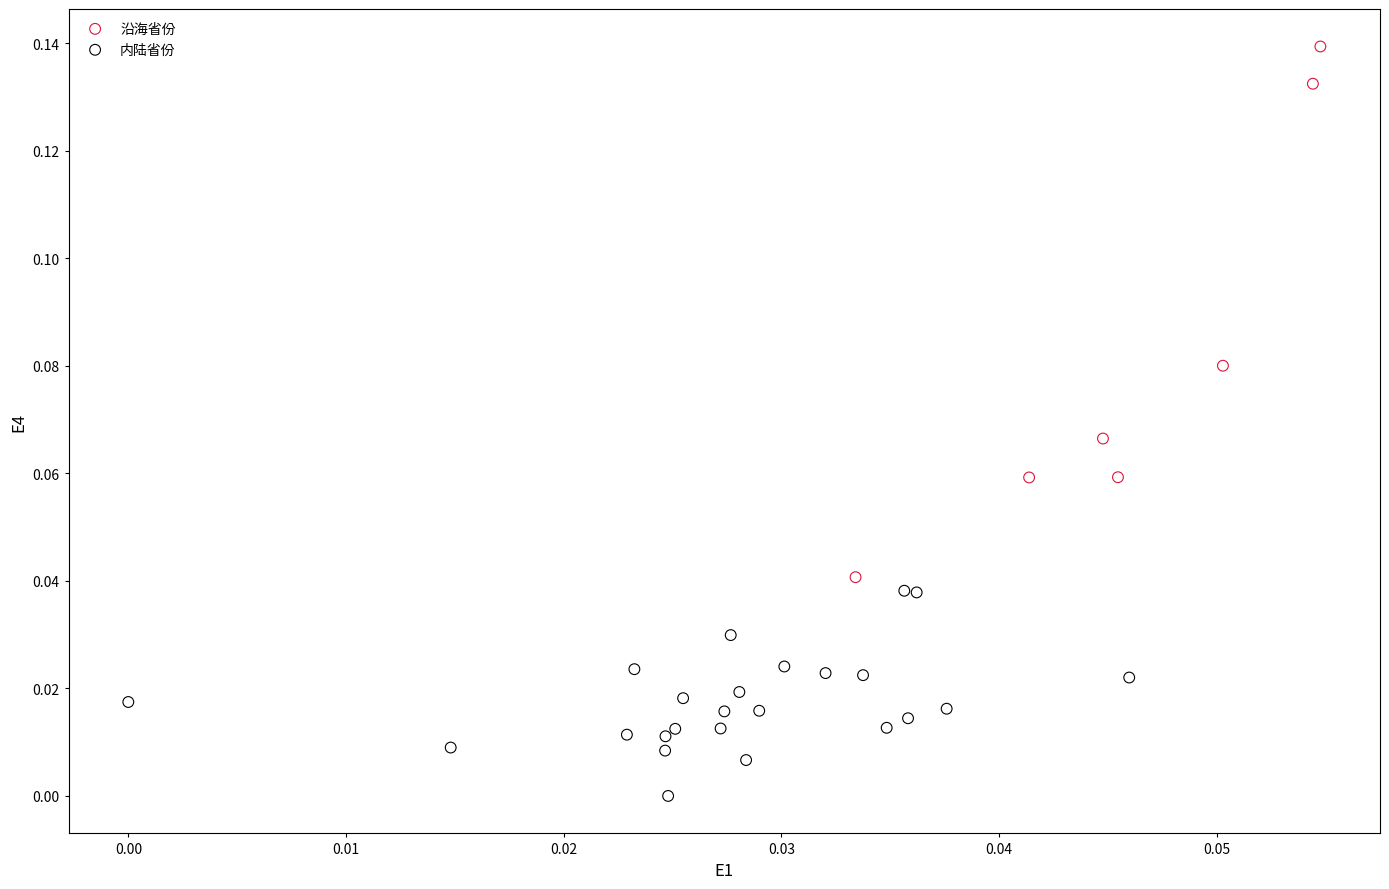

Which series reaches the maximum Y coordinate?

沿海省份